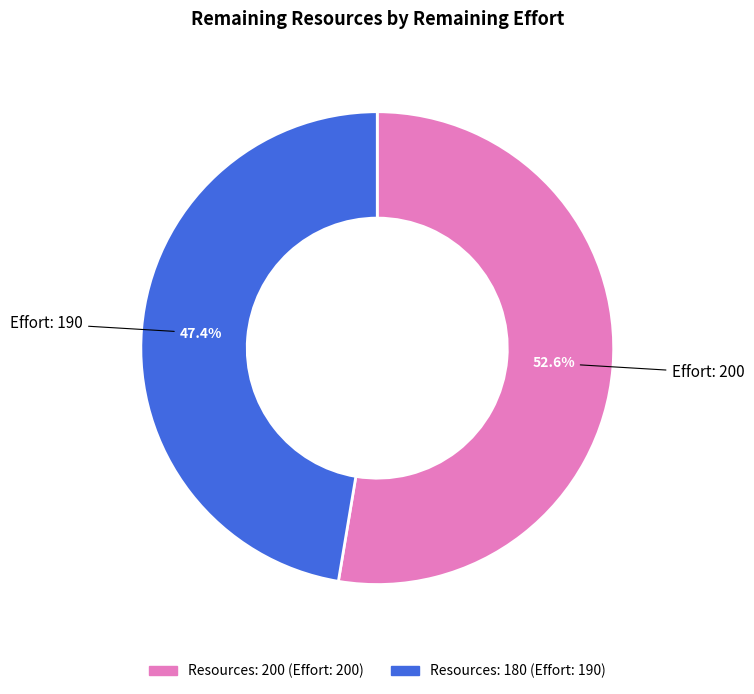

Does any single category account for the majority?

Yes